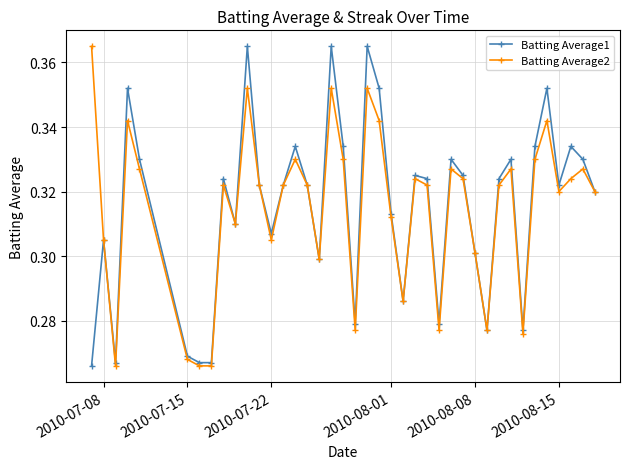

True or false: Batting Average1 has more than 2 interior local peaks.

True